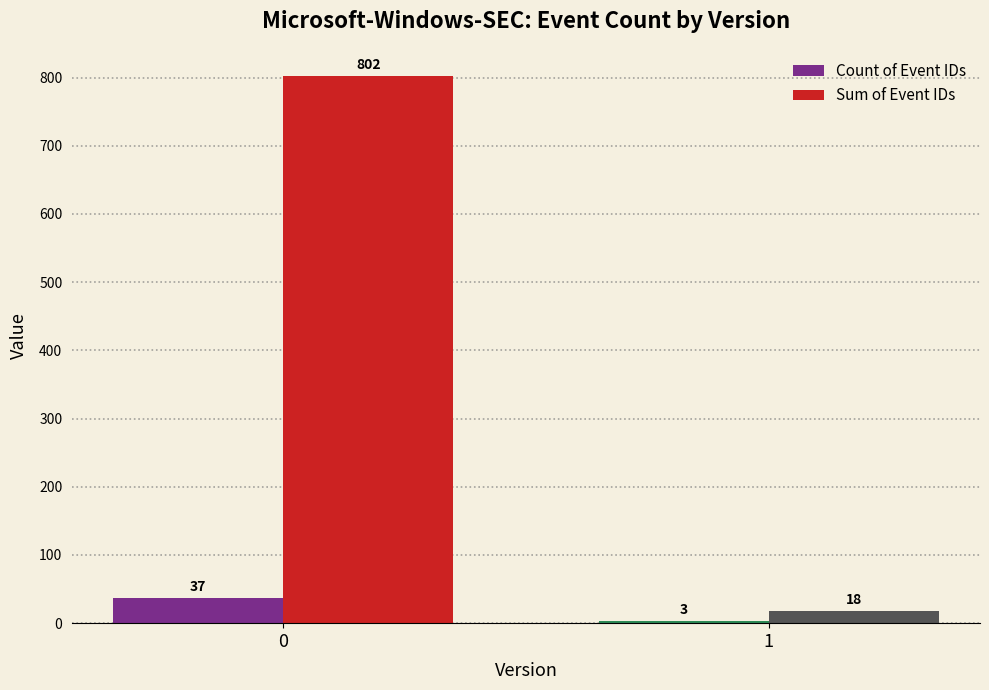

What is the value of the Count of Event IDs bar at the 2nd from the left?

3